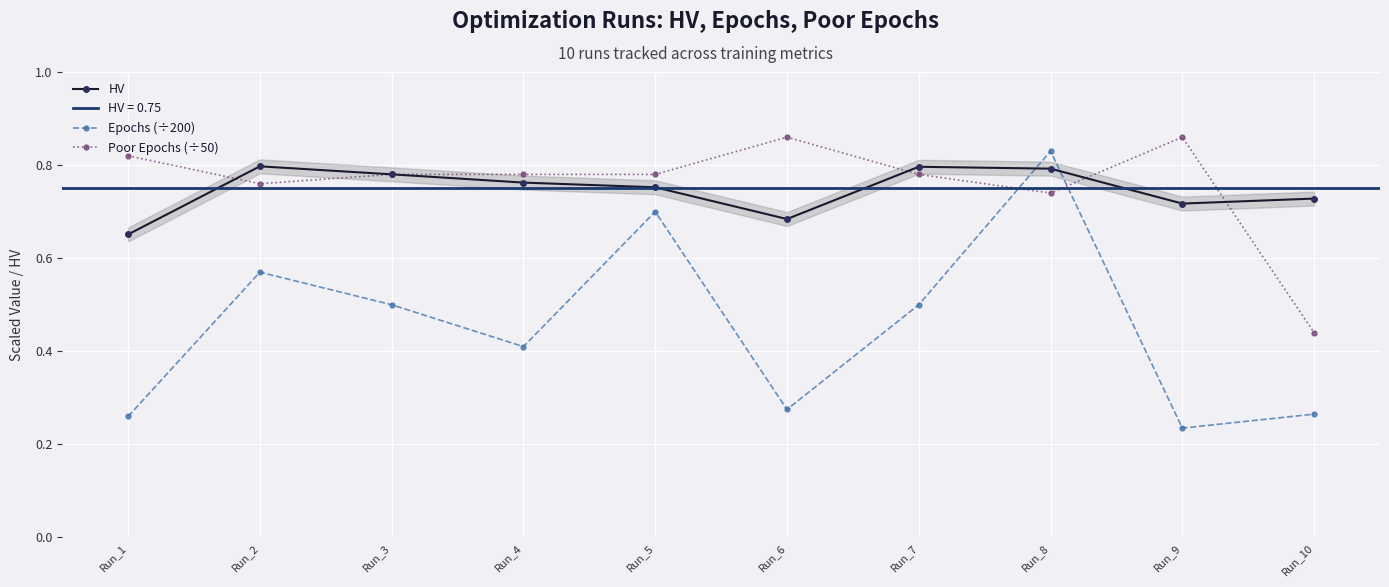

True or false: HV and Poor Epochs (÷50) intersect in this chart.

True